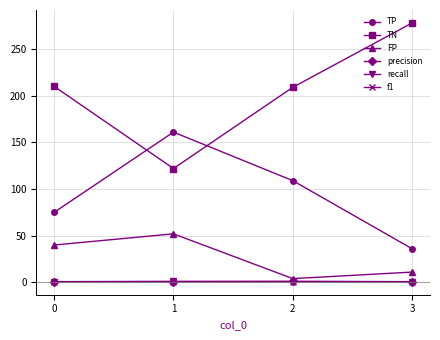

Which series has the largest total across all categories?

TN